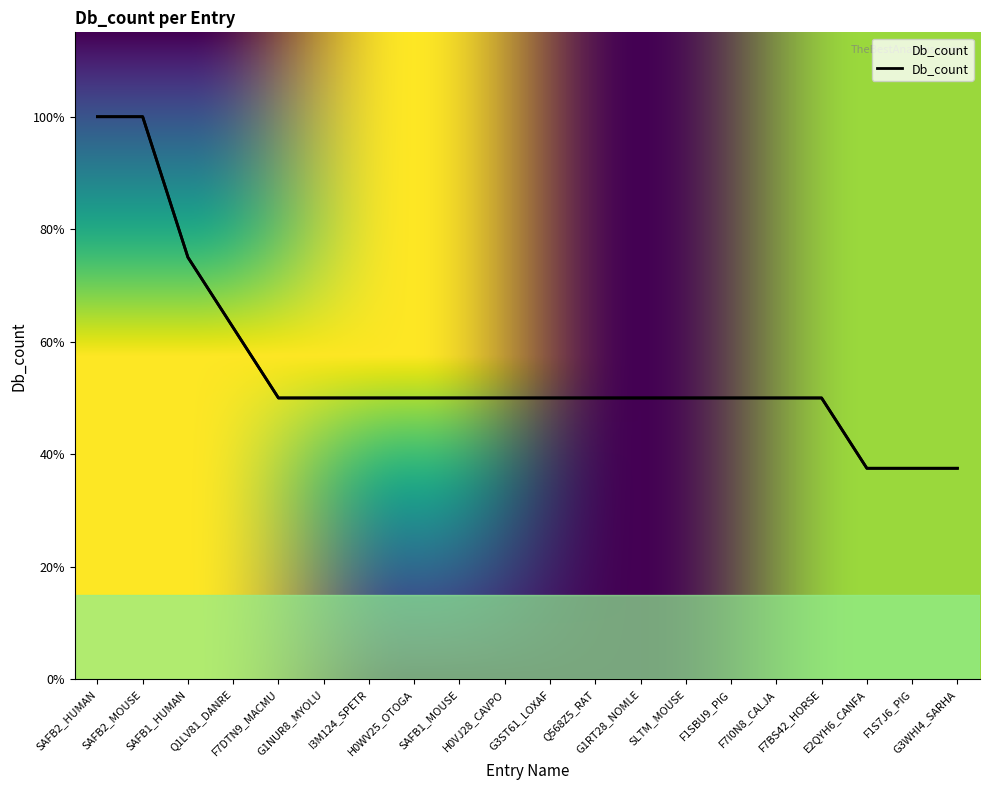

Where is the data nearest to the value 5?

Q1LV81_DANRE